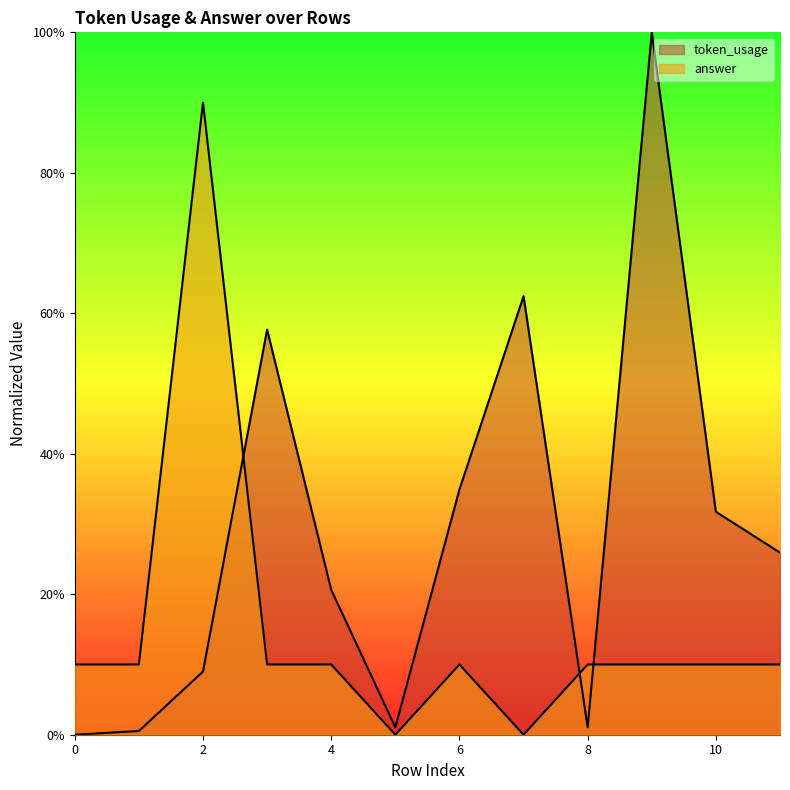

What is the average value of the answer series?

15.0